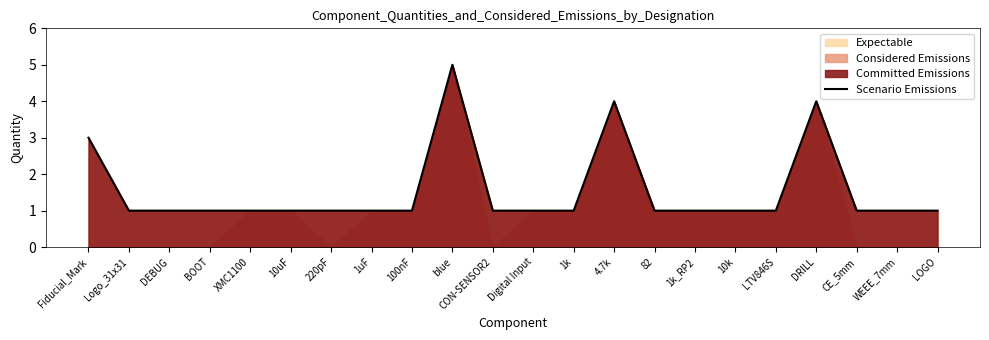

What is the sum of the values at 1k and 10k?

2